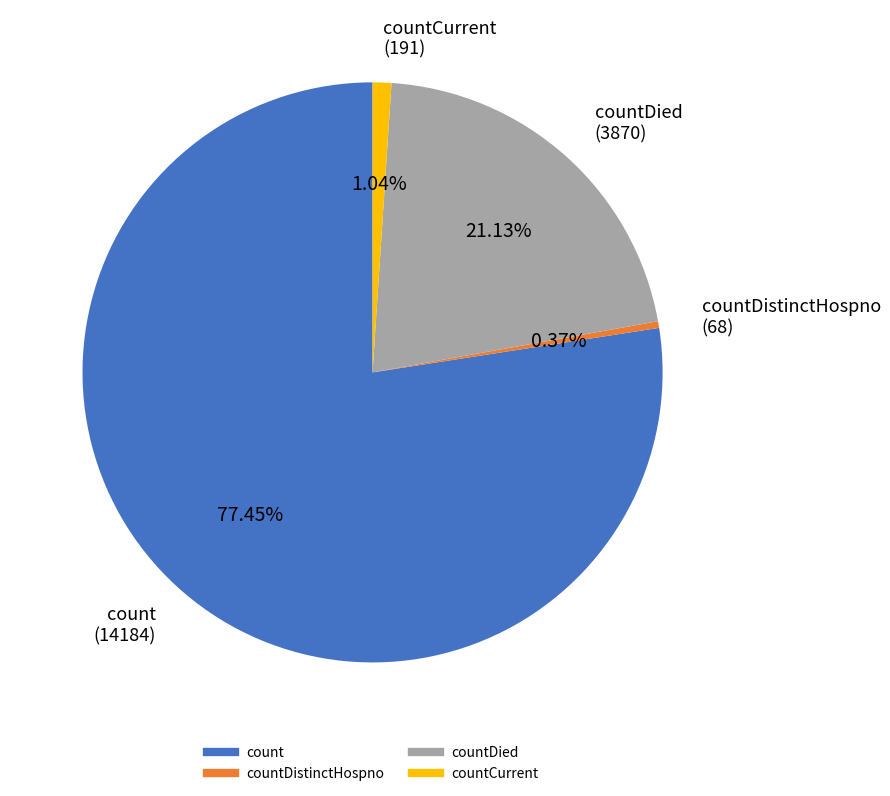

Does any single category account for the majority?

Yes